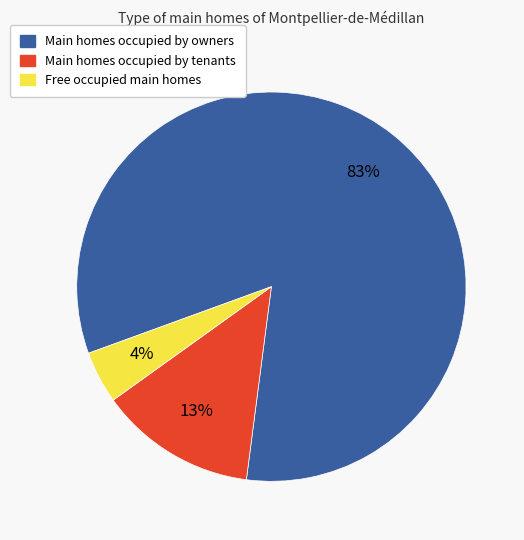

Is there any slice that represents more than half of the pie?

Yes